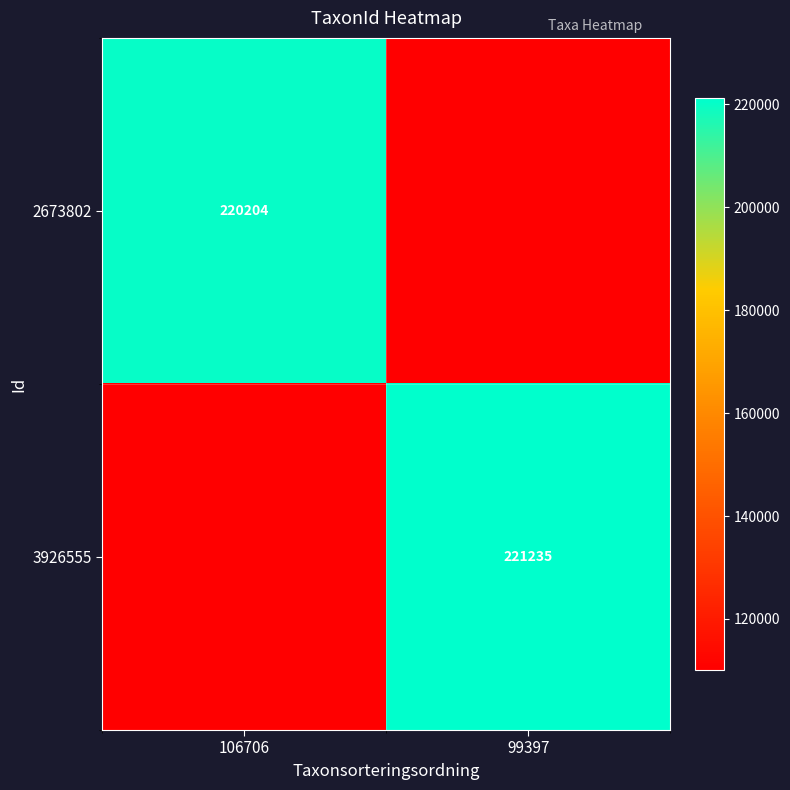

What is the total value across all series at 106706?

330306